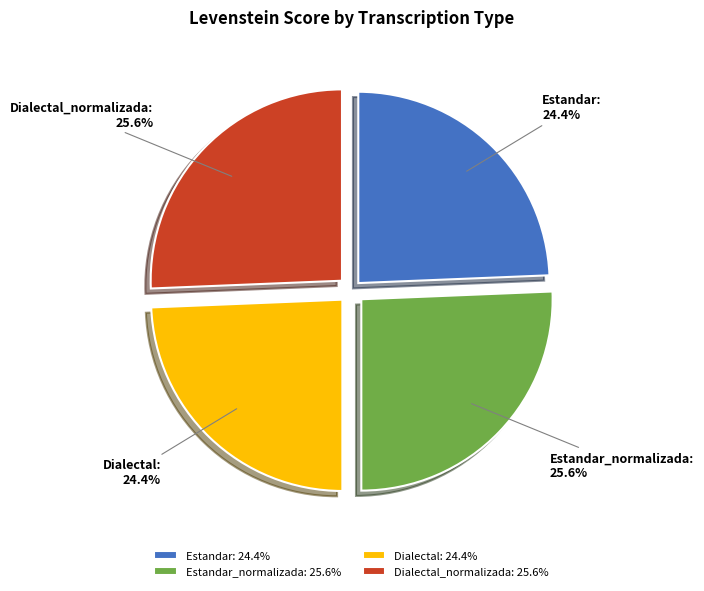

To the nearest percent, what is the average slice percentage?

25%